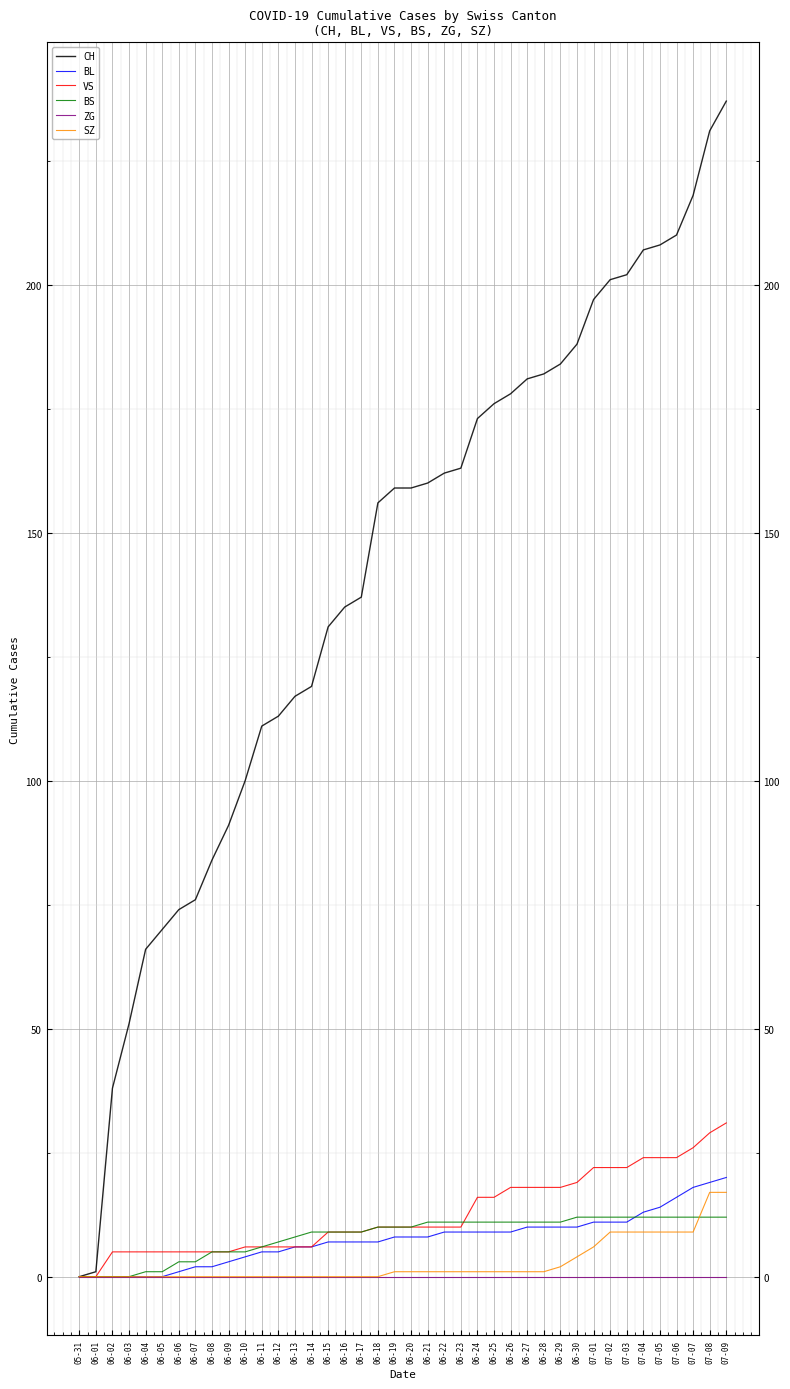

What is the difference between the highest and lowest values at 06-09?

91